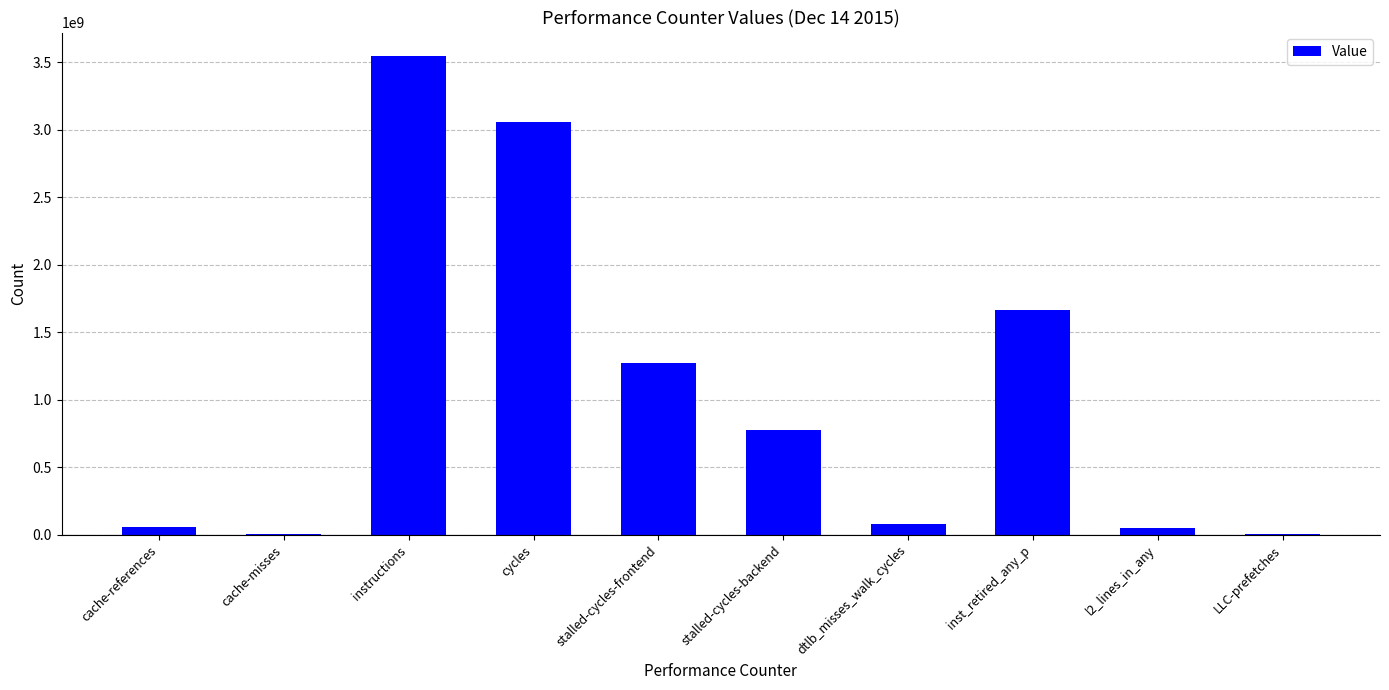

What is the sum of all values?

10492305989